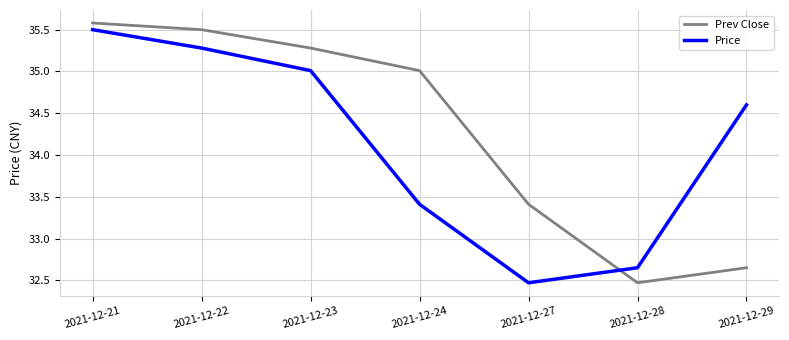

At which category is the sum across all series the highest?

2021-12-21